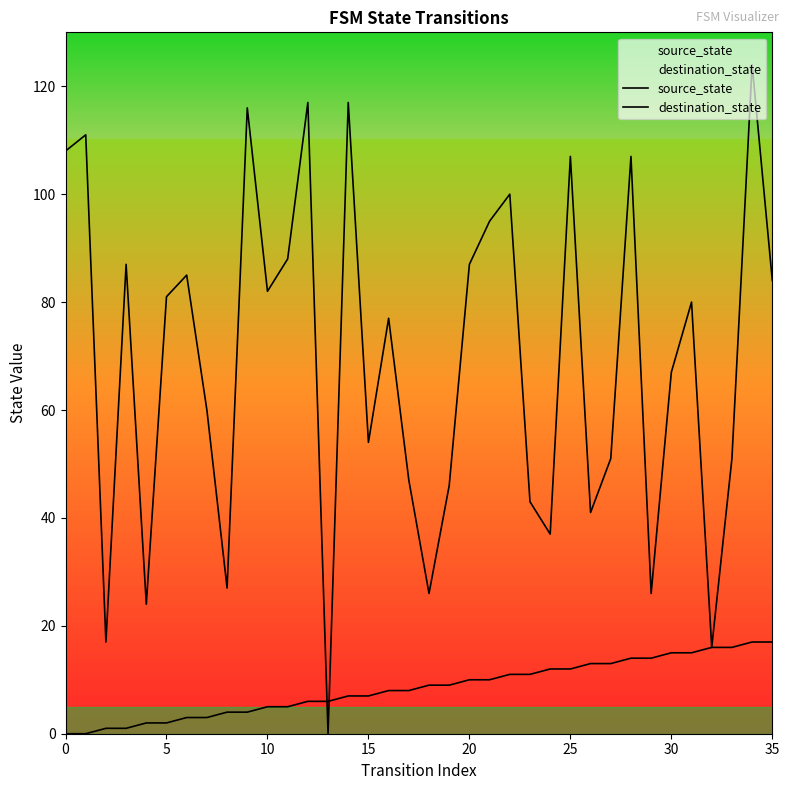

Does the chart have visible grid lines?

No